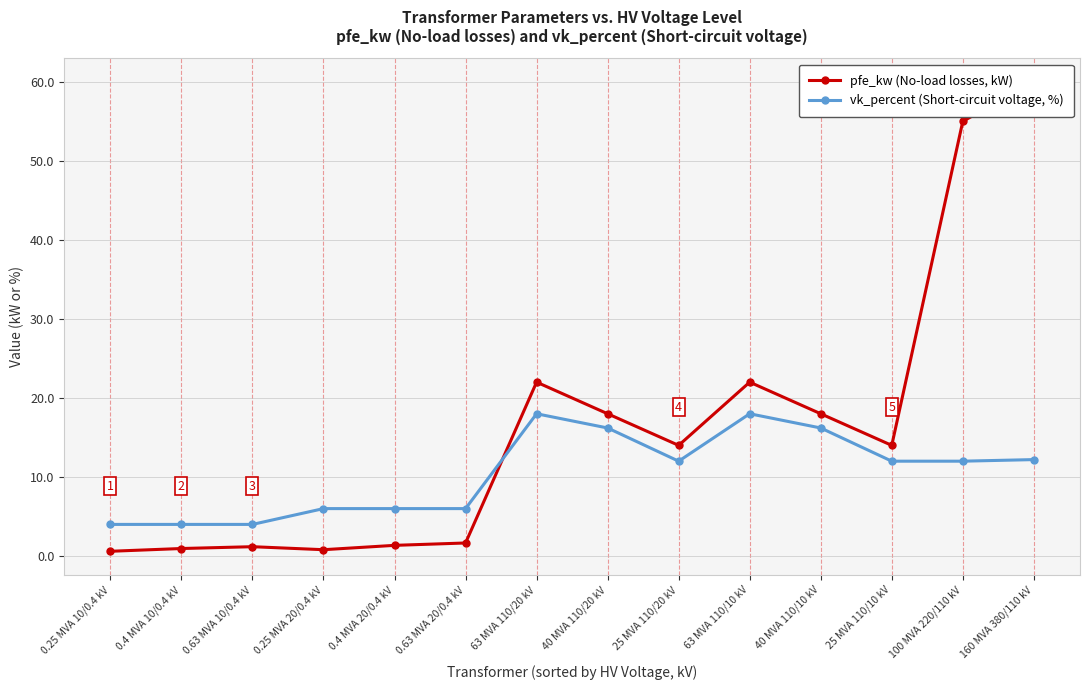

At how many categories does at least one series exceed 20?

4